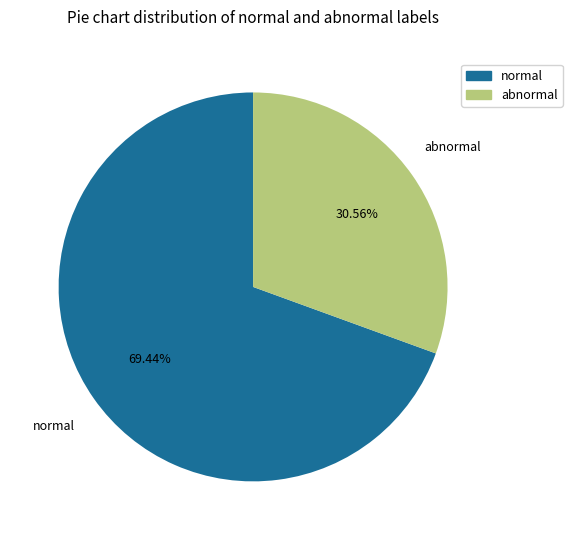

How many segments does this pie chart have?

2